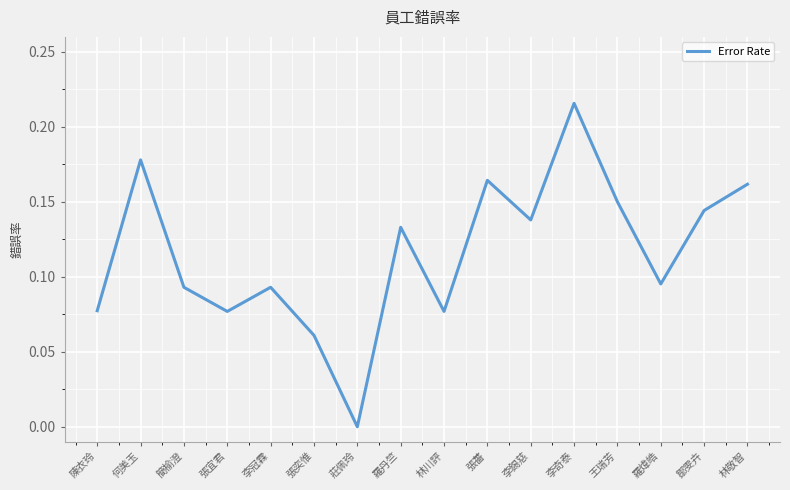

How many values are between 0 and 1?

16